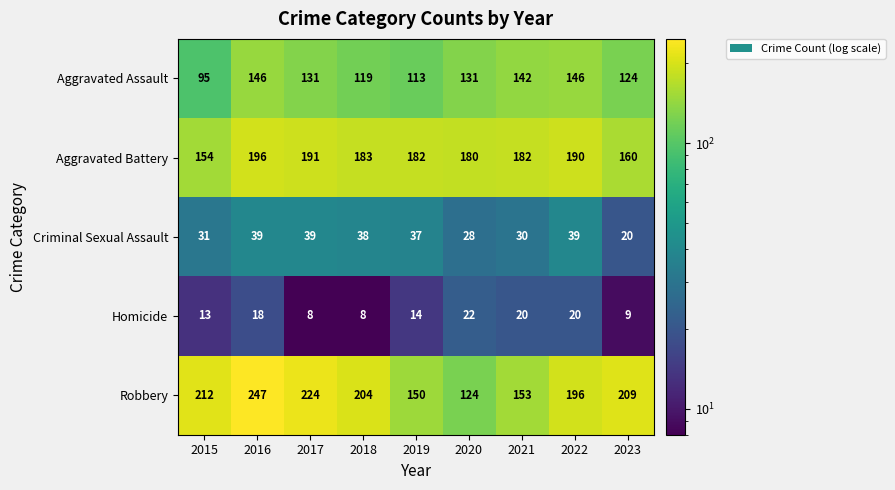

True or false: Aggravated Battery has a value of 102 at 2015.

False